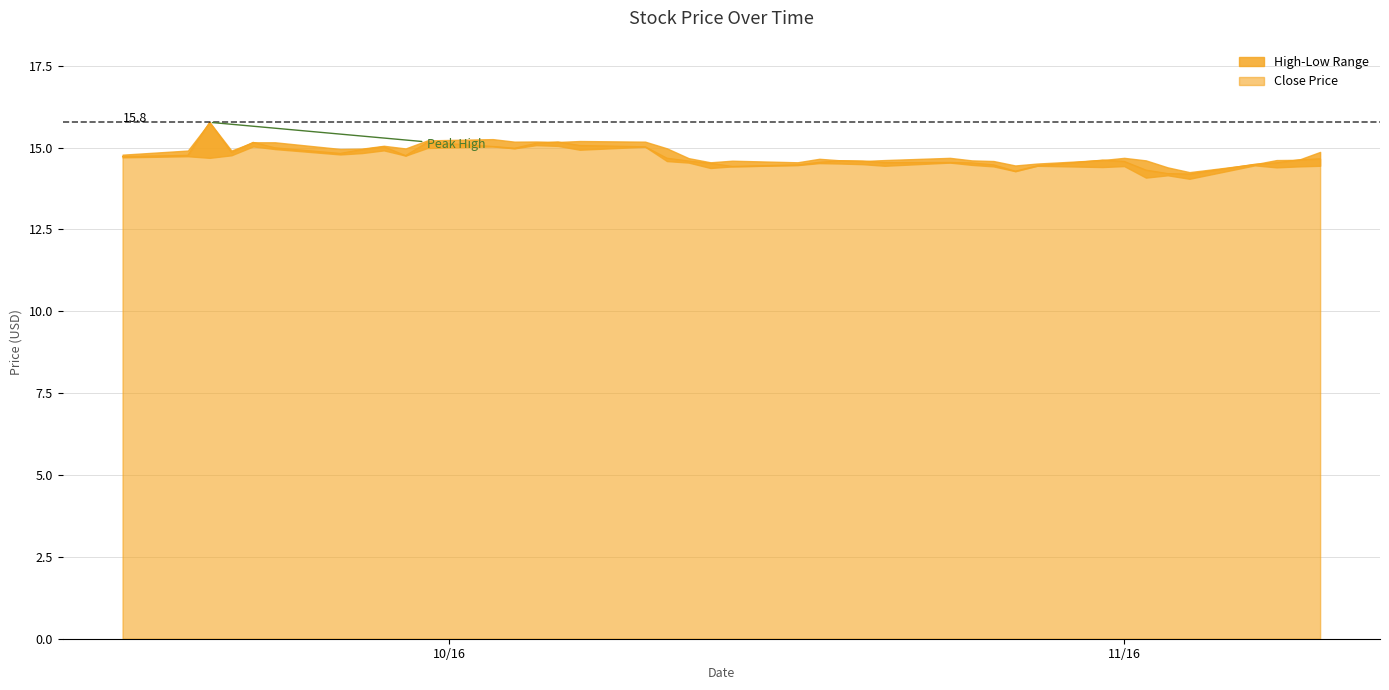

What is the minimum value for Close?

14.2